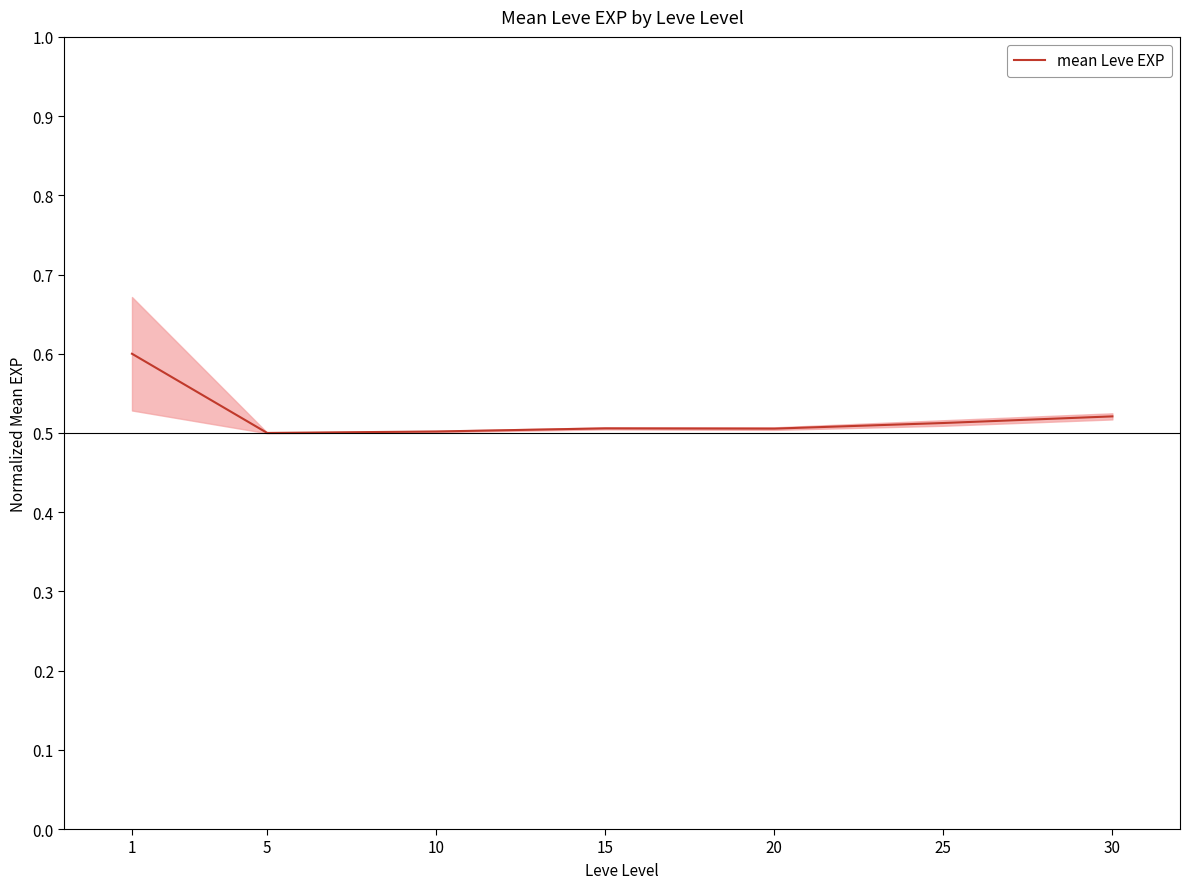

Reading right to left, what are all the values shown in this chart?

30=0.5	25=0.5	20=0.5	15=0.5	10=0.5	5=0.5	1=0.6